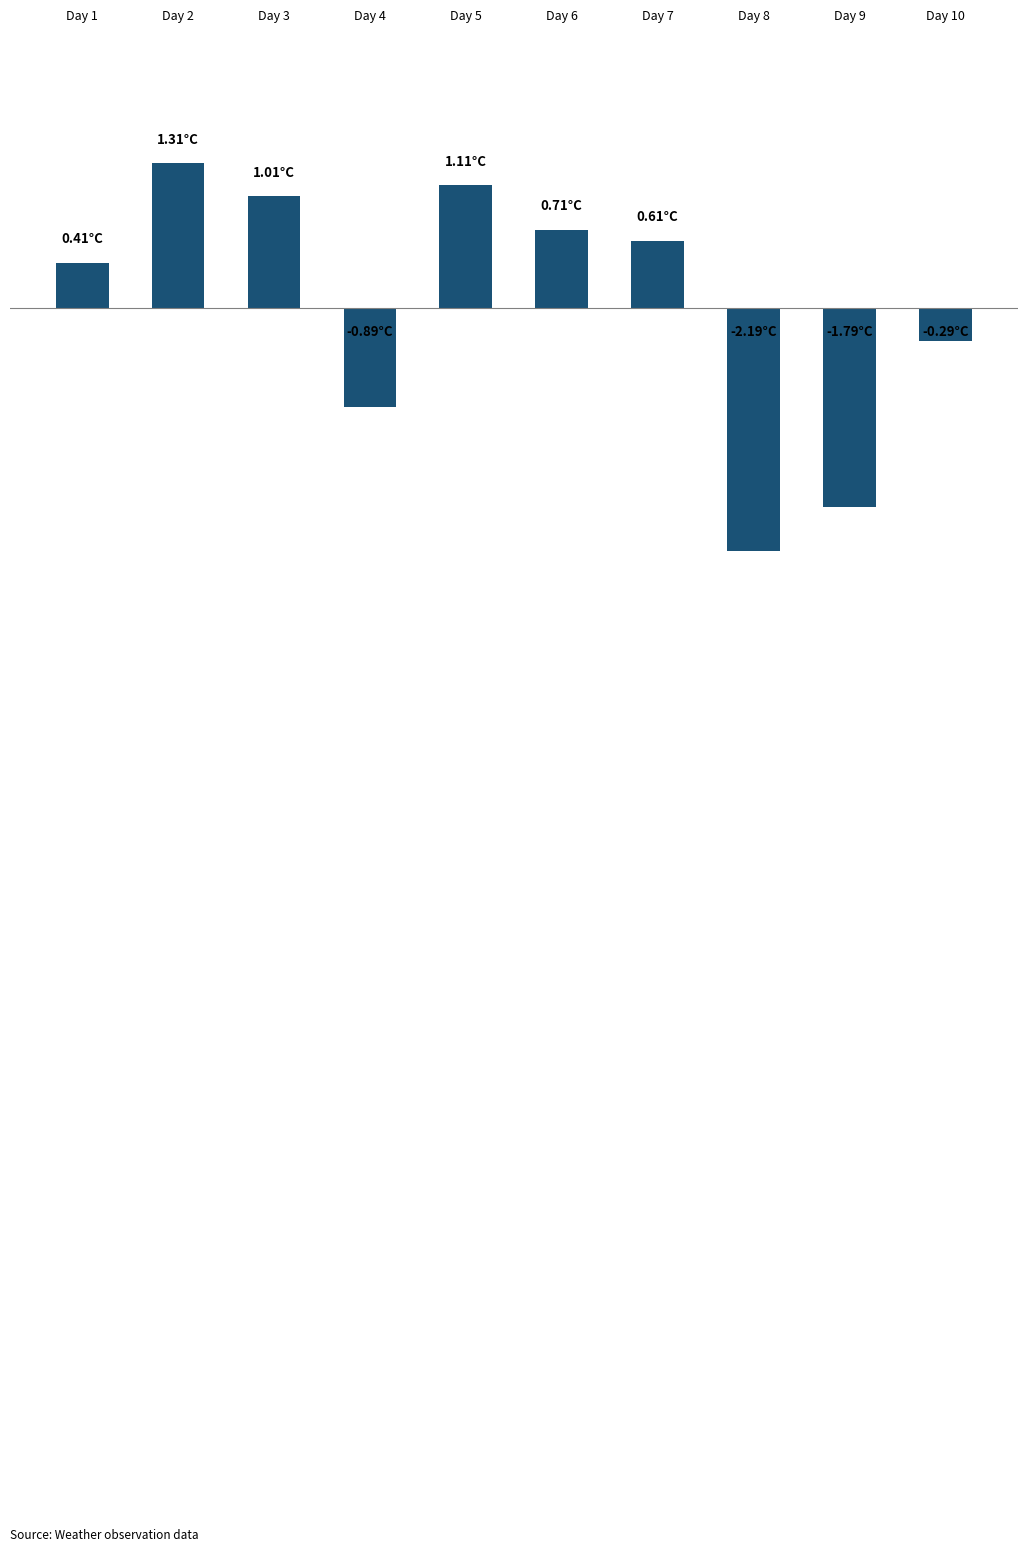

What is the difference between the maximum and minimum values?

3.5